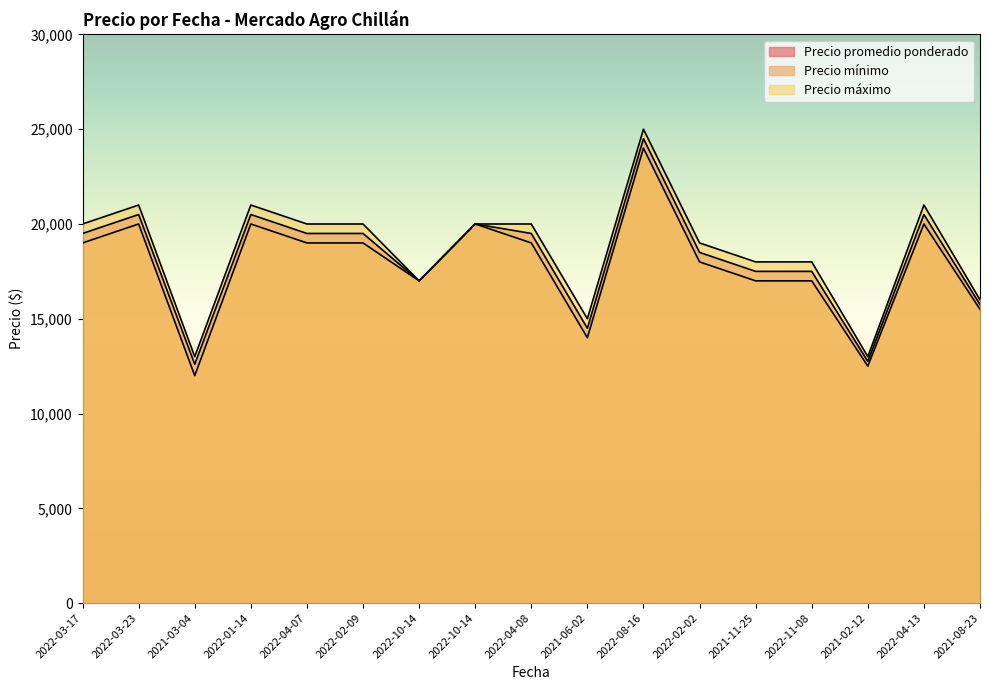

What are all the series names shown in the legend?

Precio promedio ponderado, Precio mínimo, Precio máximo